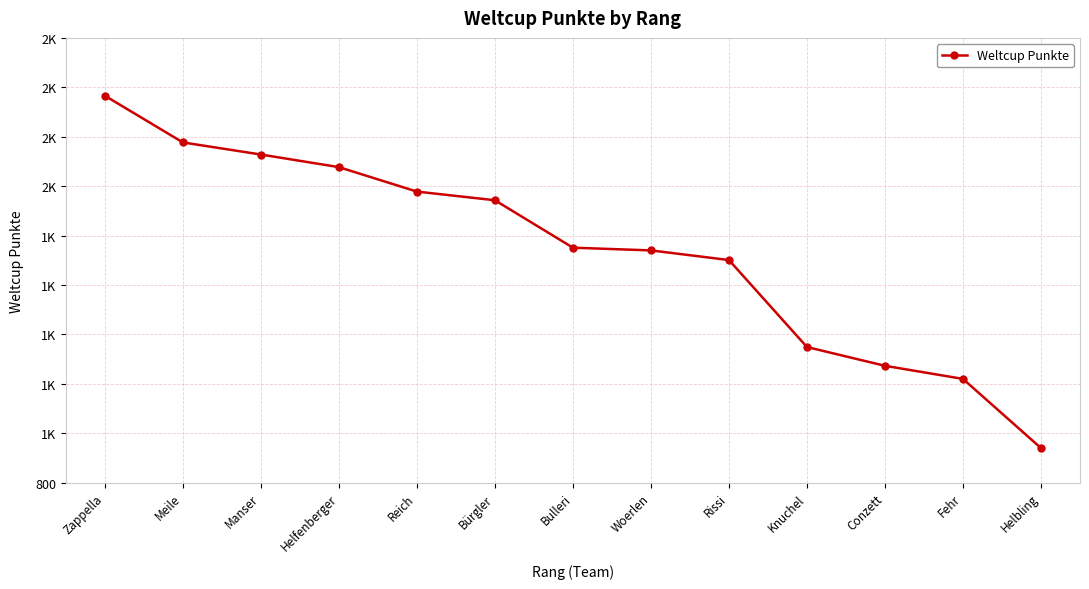

Approximately how many times larger is the value at Helfenberger compared to Manser?

1.0